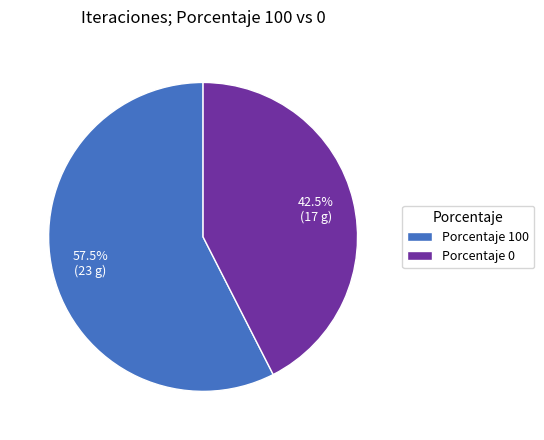

Rank the categories by value from lowest to highest.

Porcentaje 0, Porcentaje 100